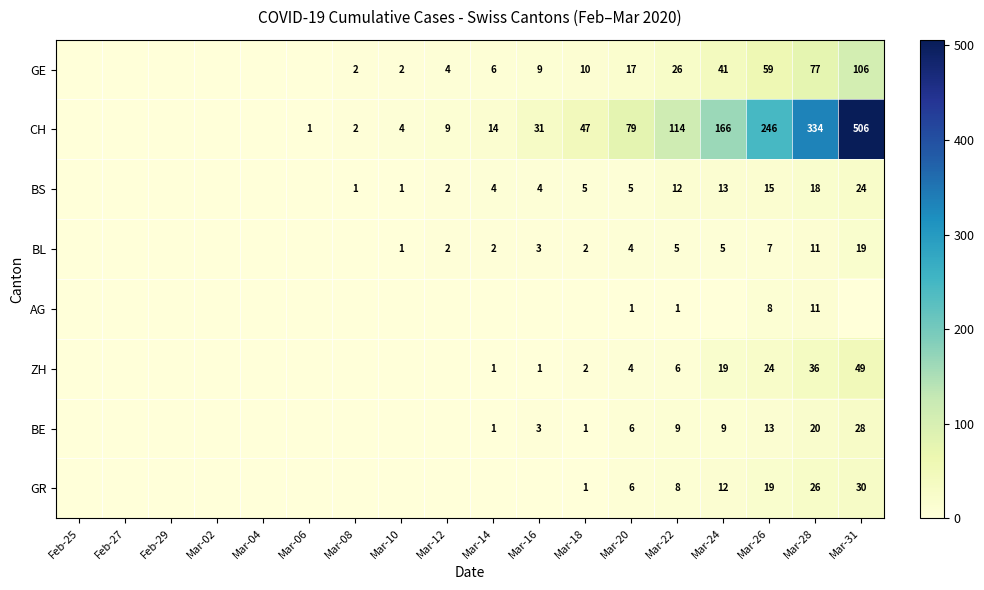

Is it true that CH equals 1 at Mar-06?

True